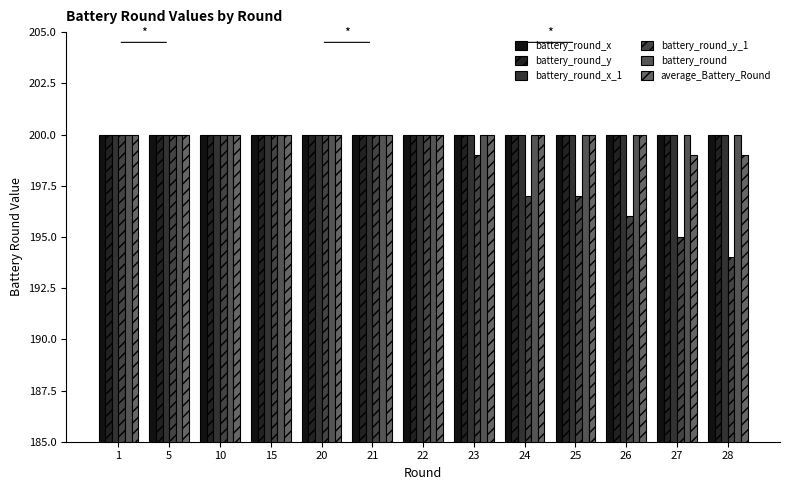

Between 24 and 28, which is larger?

24